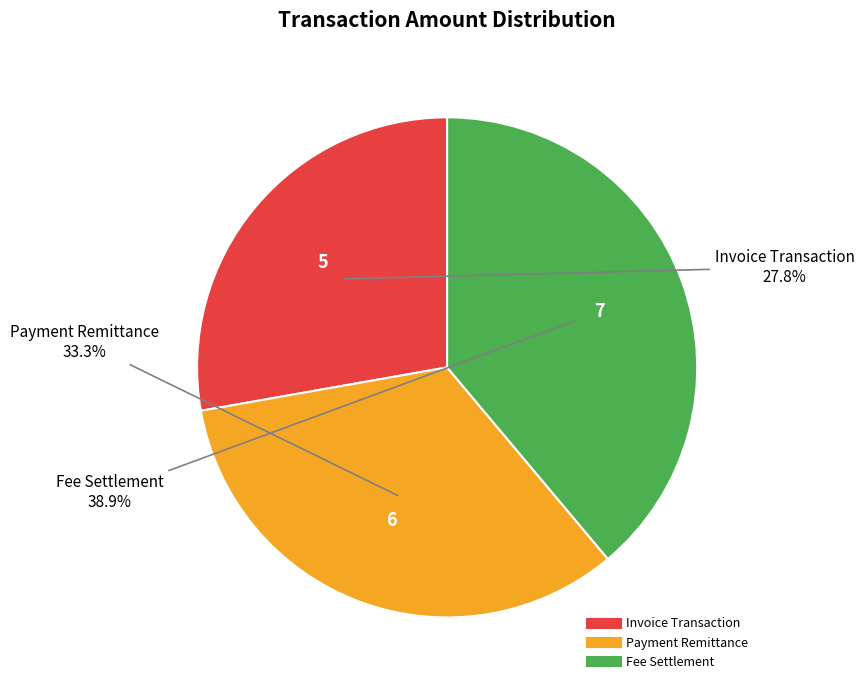

Combined, do Fee Settlement and Payment Remittance account for over 50%?

Yes